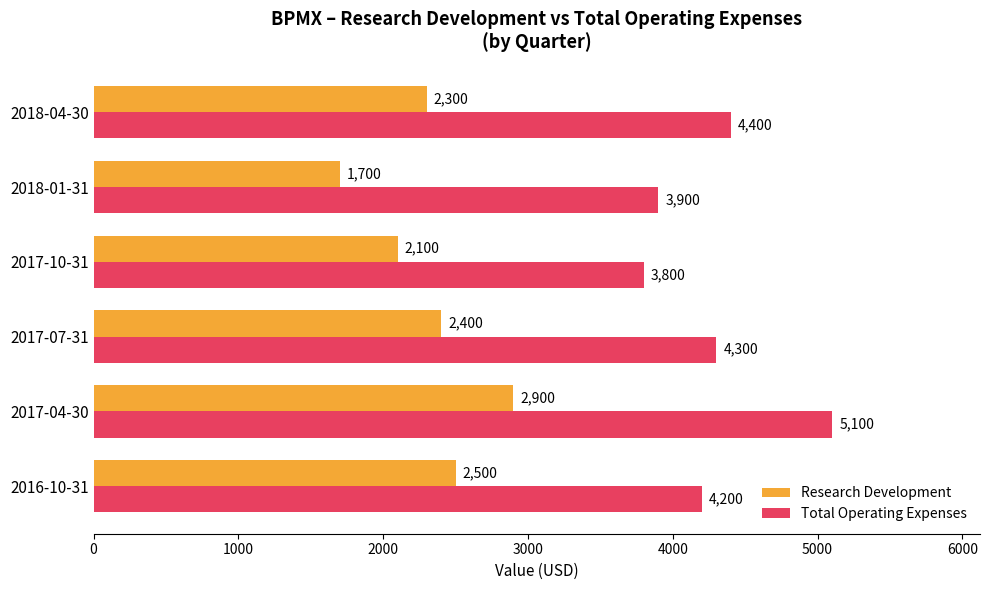

List the labels in order of Research Development value, smallest first.

2018-01-31, 2017-10-31, 2018-04-30, 2017-07-31, 2016-10-31, 2017-04-30